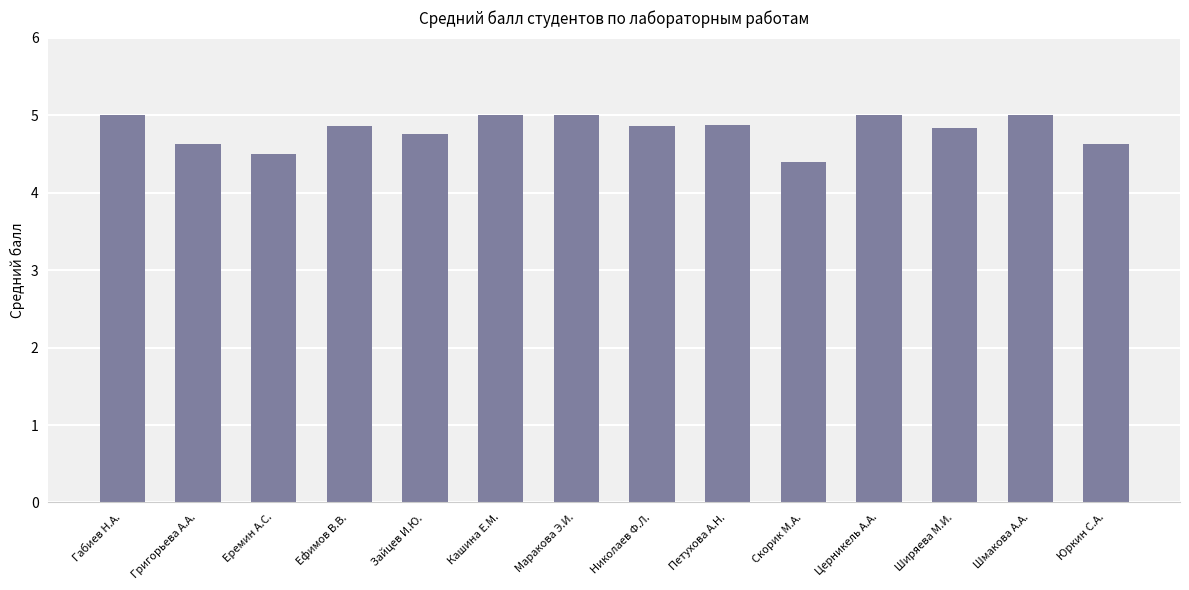

The value at Ширяева М.И. is 4.8. True or false?

True